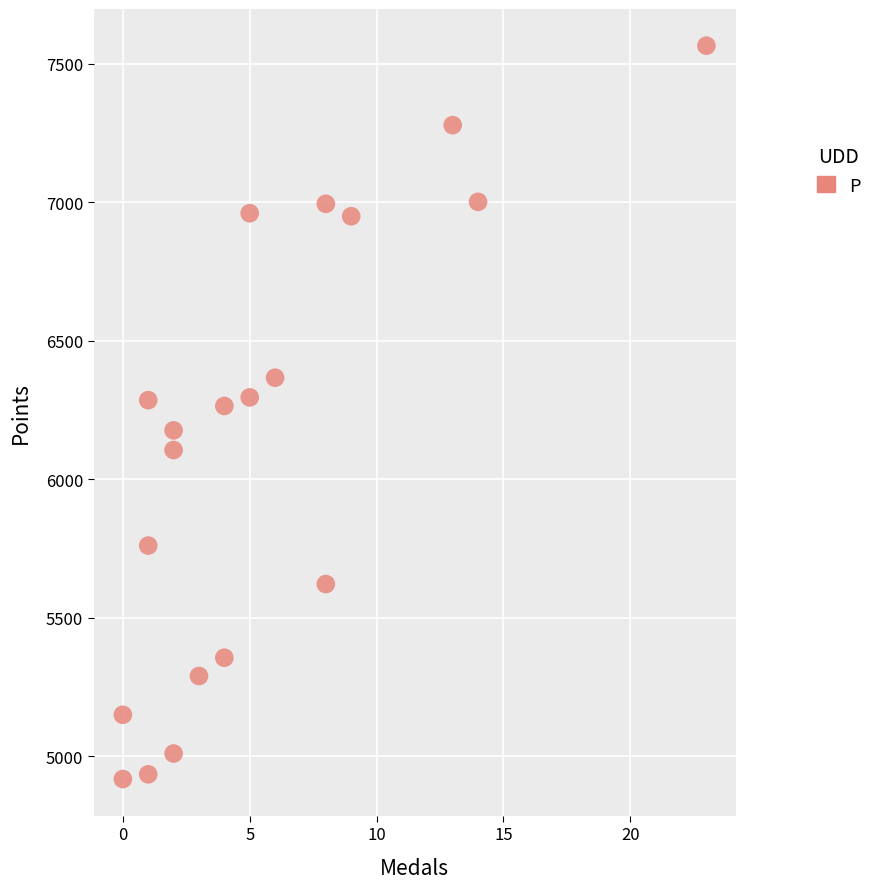

What is the range of Y values (max minus min)?

2648